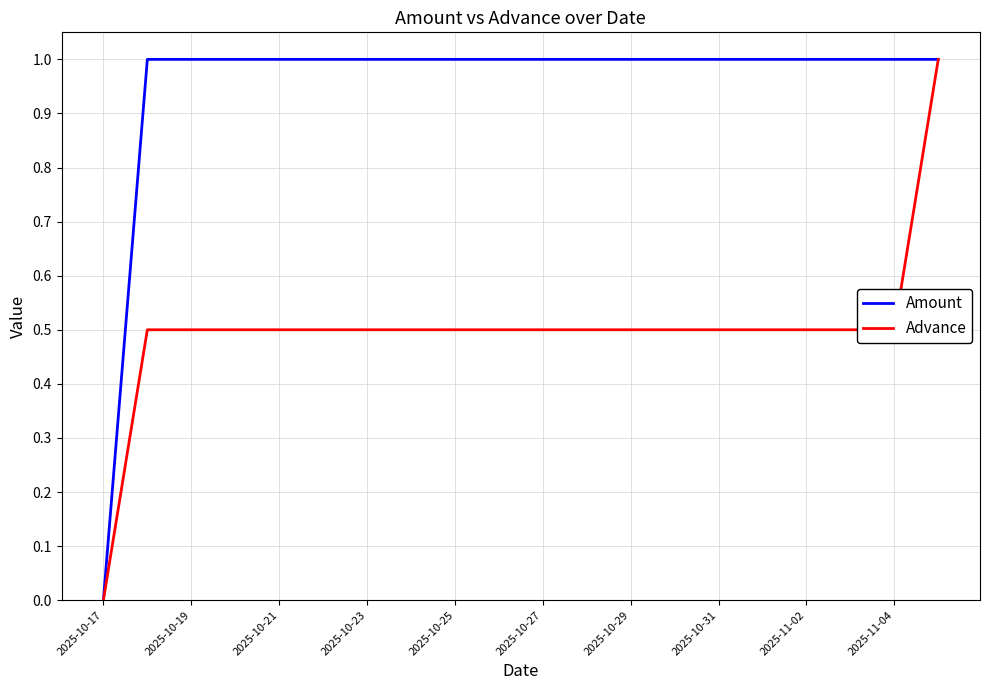

Reading left to right, extract all data points from this chart.

Amount: 0.0	1.0	1.0	1.0	1.0	1.0	1.0	1.0	1.0	1.0	1.0	1.0	1.0	1.0	1.0	1.0	1.0	1.0	1.0	1.0
Advance: 0.0	0.5	0.5	0.5	0.5	0.5	0.5	0.5	0.5	0.5	0.5	0.5	0.5	0.5	0.5	0.5	0.5	0.5	0.5	1.0